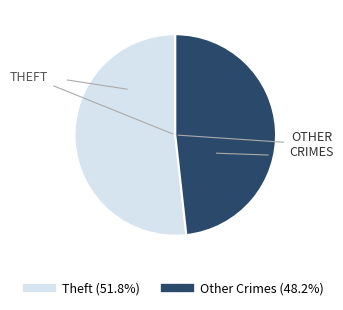

Is there a majority slice in this chart?

Yes